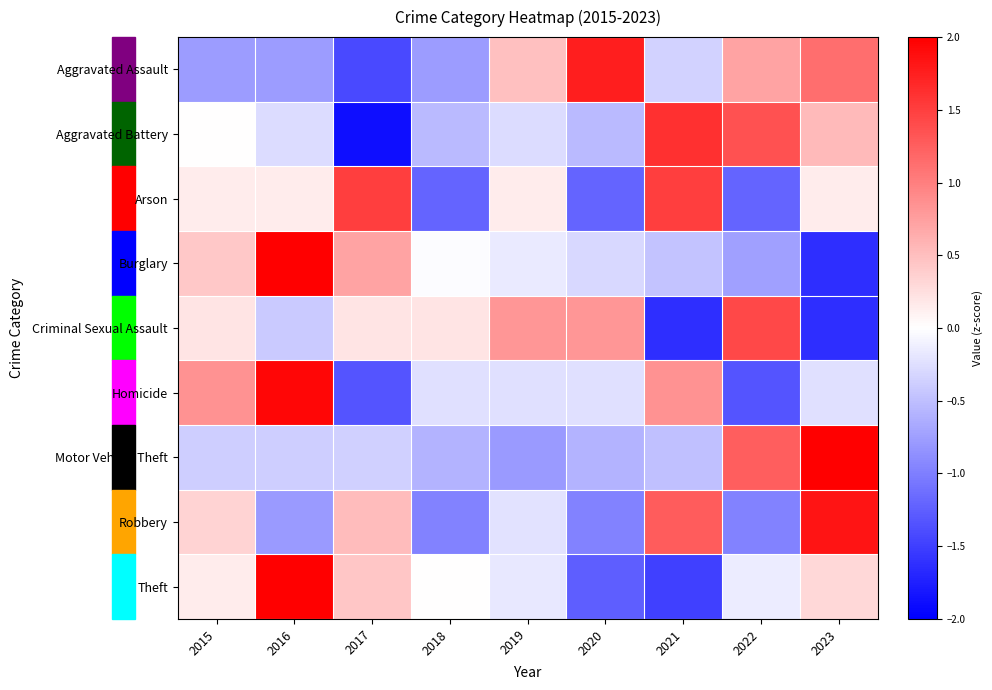

Between 2015 and 2023, which series saw the biggest shift?

Motor Vehicle Theft